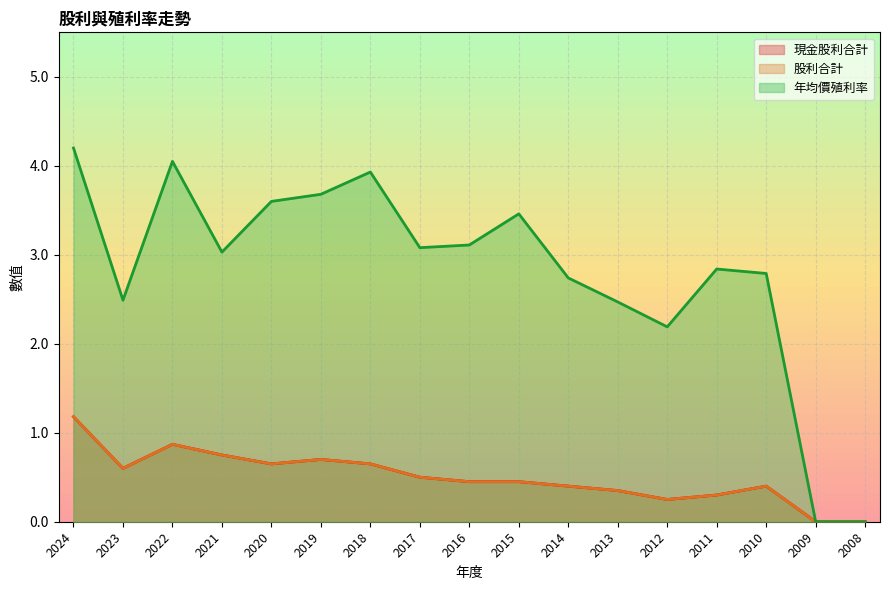

What is the difference between the highest and lowest values at 2013?

2.1